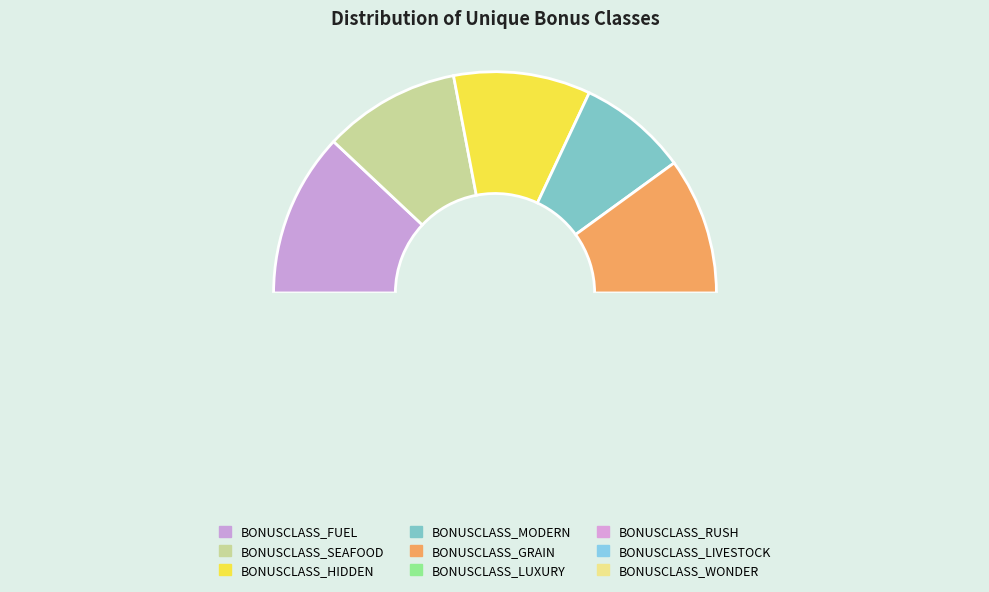

Which category has the smallest portion of the pie?

BONUSCLASS_MODERN